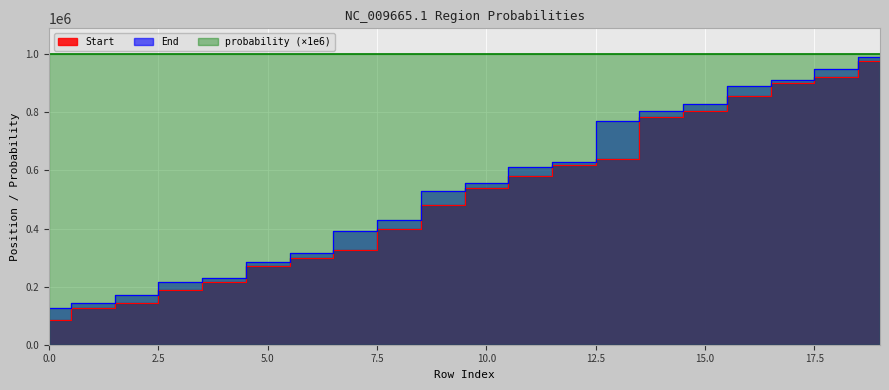

The value of End at 17 is 910000. True or false?

True